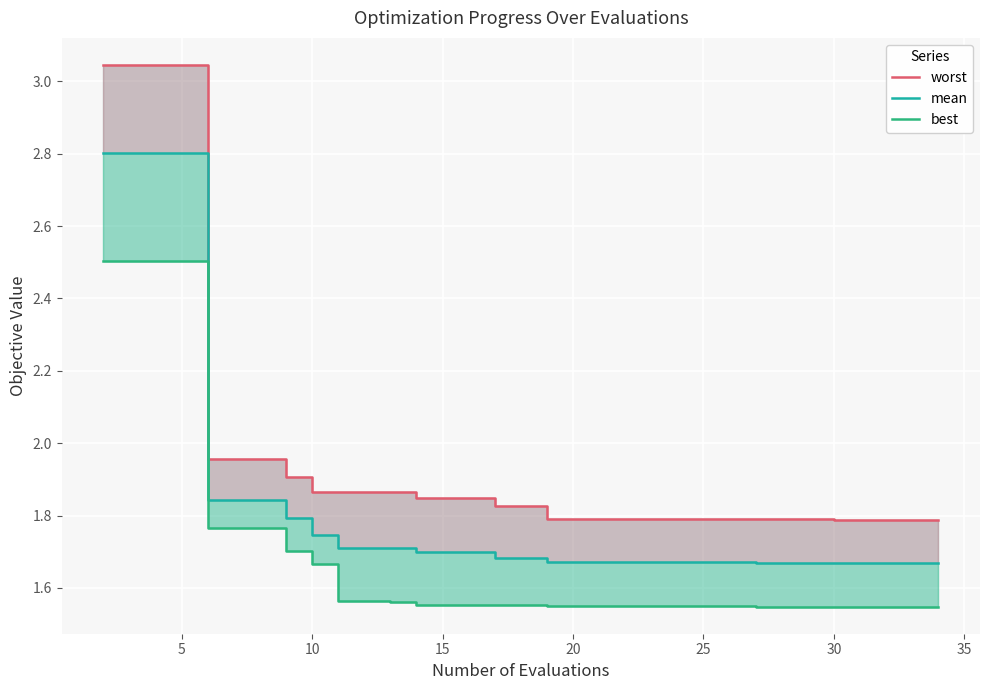

True or false: mean has more than 2 points higher than both neighbors.

False